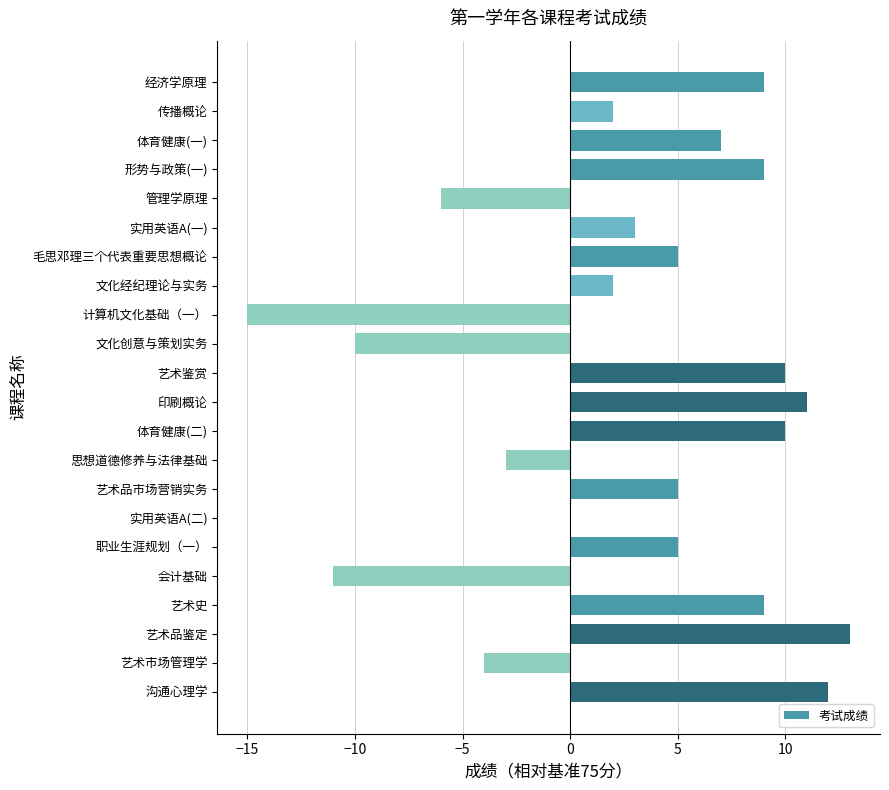

Are the bars horizontal?

Yes